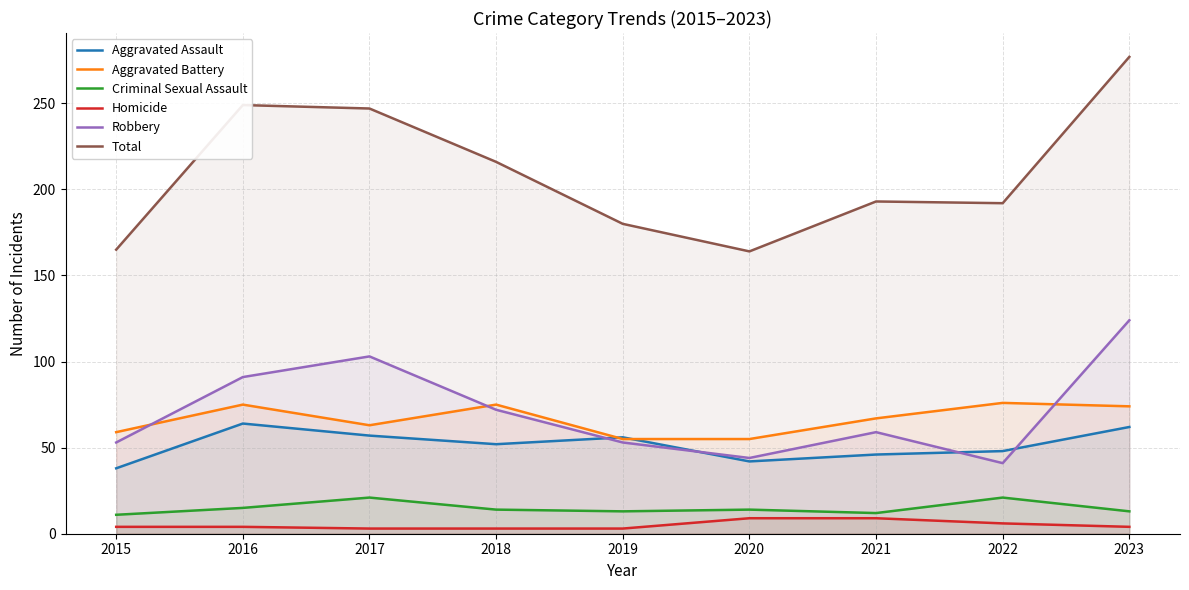

Is it true that Aggravated Assault equals 20 at 2023?

False